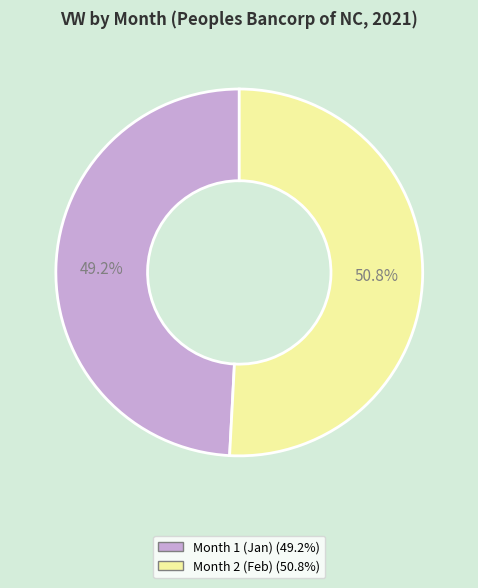

Is there any slice that represents more than half of the pie?

Yes